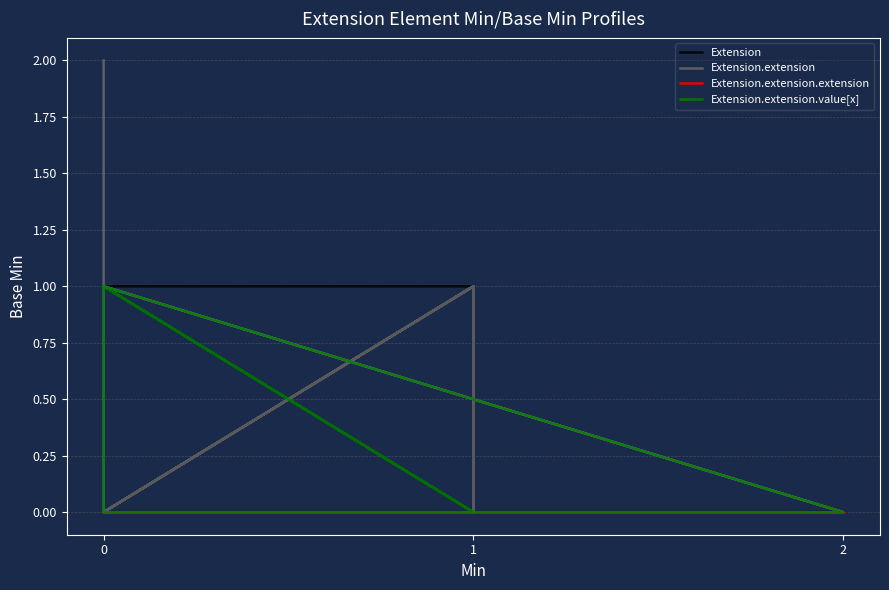

How many intersections are there between Extension.extension.value[x] and Extension?

1